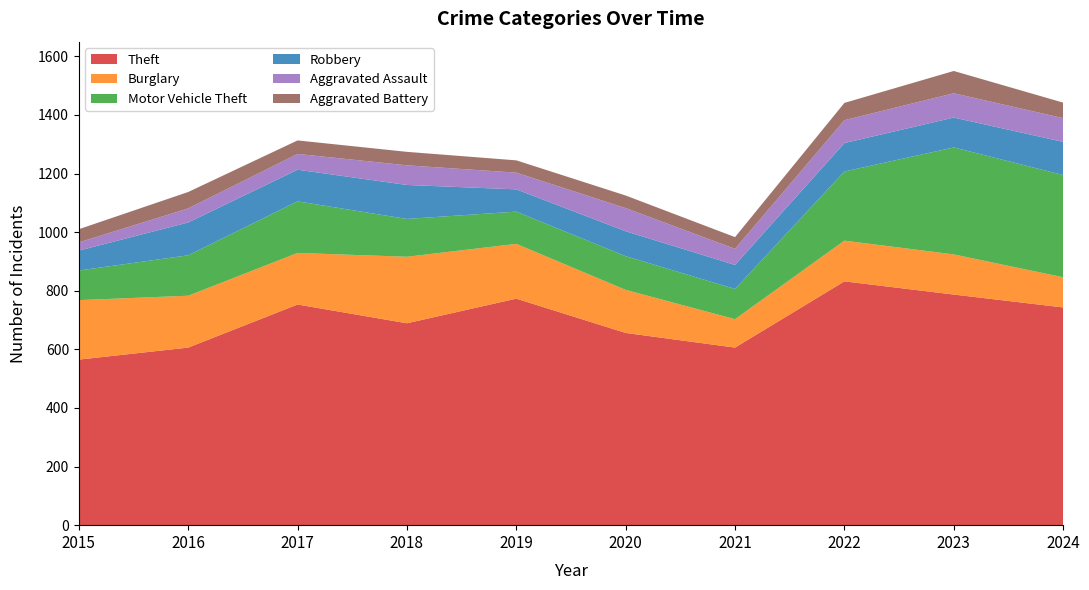

Reading left to right, extract all data points from this chart.

Theft: 2015=565	2016=606	2017=753	2018=689	2019=773	2020=656	2021=606	2022=832	2023=787	2024=743
Burglary: 2015=203	2016=177	2017=176	2018=227	2019=187	2020=147	2021=97	2022=139	2023=137	2024=103
Motor Vehicle Theft: 2015=101	2016=138	2017=176	2018=129	2019=110	2020=115	2021=103	2022=236	2023=365	2024=349
Robbery: 2015=68	2016=112	2017=108	2018=116	2019=76	2020=85	2021=82	2022=97	2023=102	2024=113
Aggravated Assault: 2015=28	2016=48	2017=54	2018=67	2019=57	2020=79	2021=55	2022=78	2023=83	2024=81
Aggravated Battery: 2015=45	2016=56	2017=46	2018=46	2019=42	2020=43	2021=40	2022=59	2023=76	2024=53